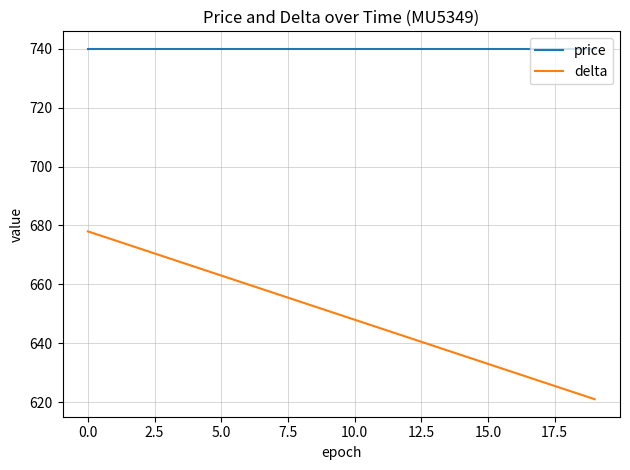

True or false: price and delta cross at least once.

False